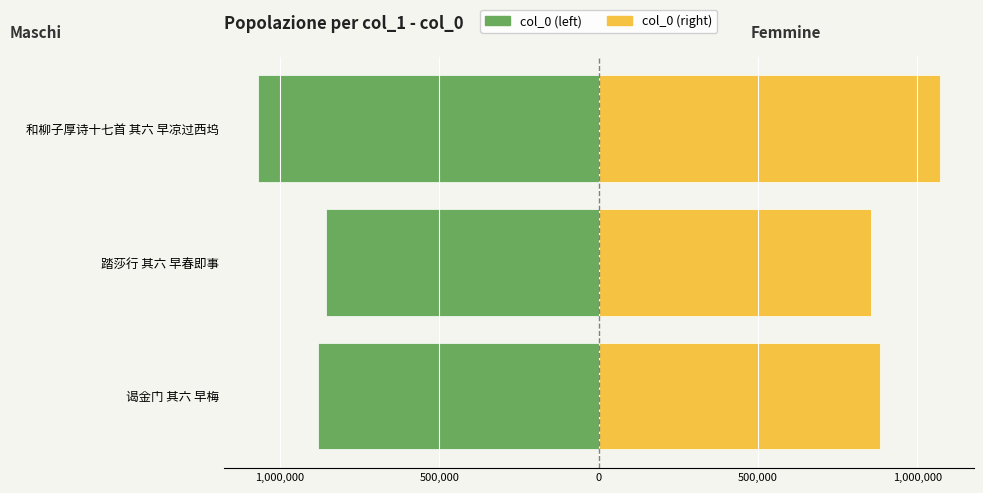

Rank the series at 谒金门 其六 早梅 from highest to lowest value.

Femmine (col_0 right), Maschi (col_0 left)